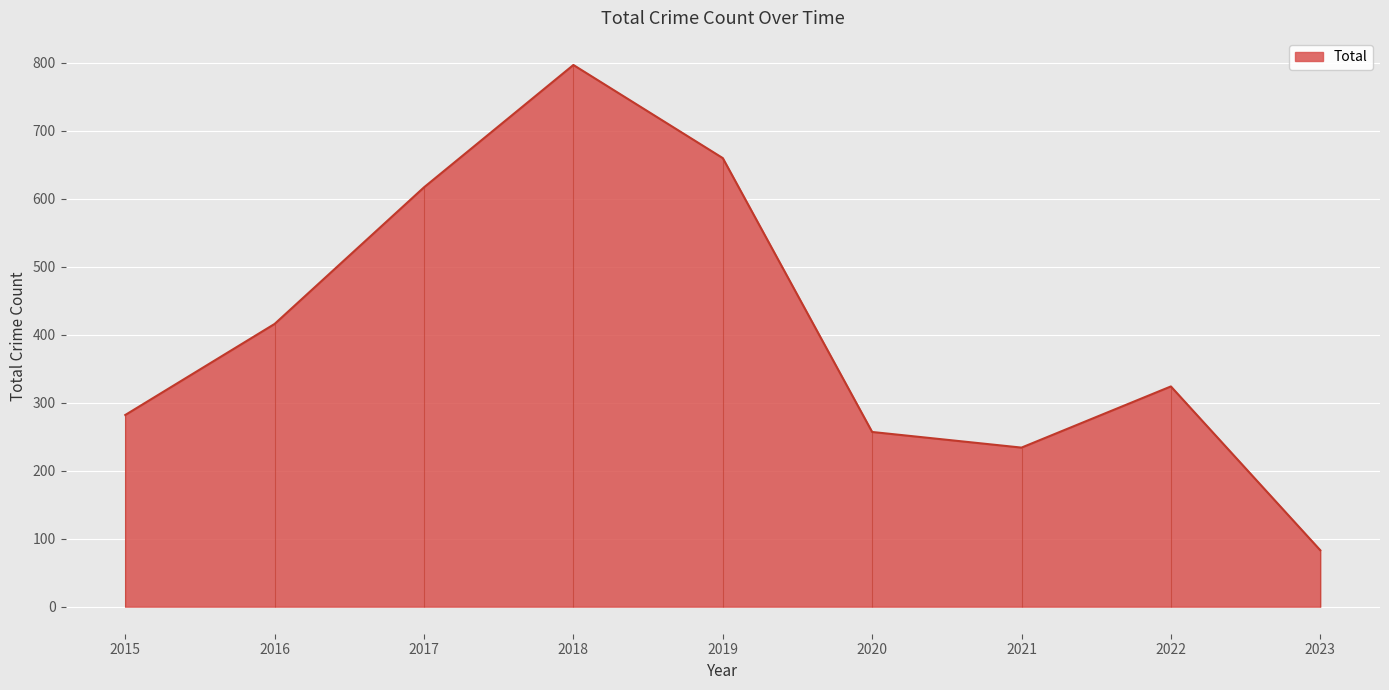

True or false: there are more than 2 points higher than both neighbors.

False